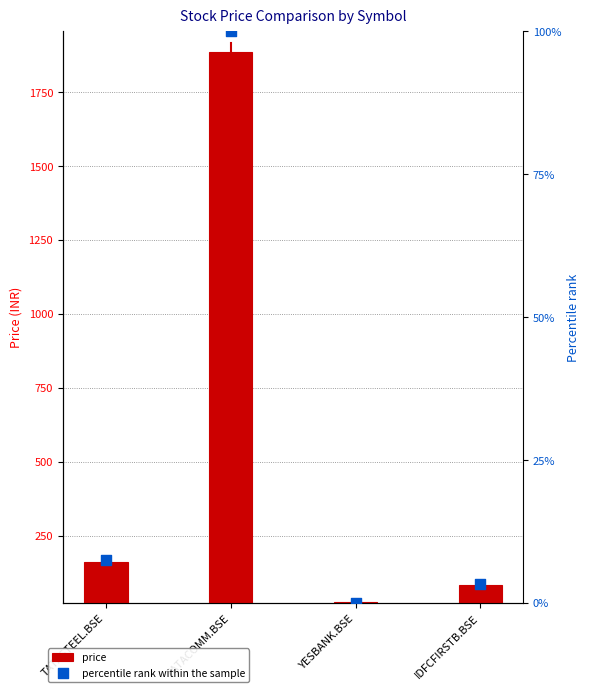

At which category is the sum across all series the highest?

TATACOMM.BSE